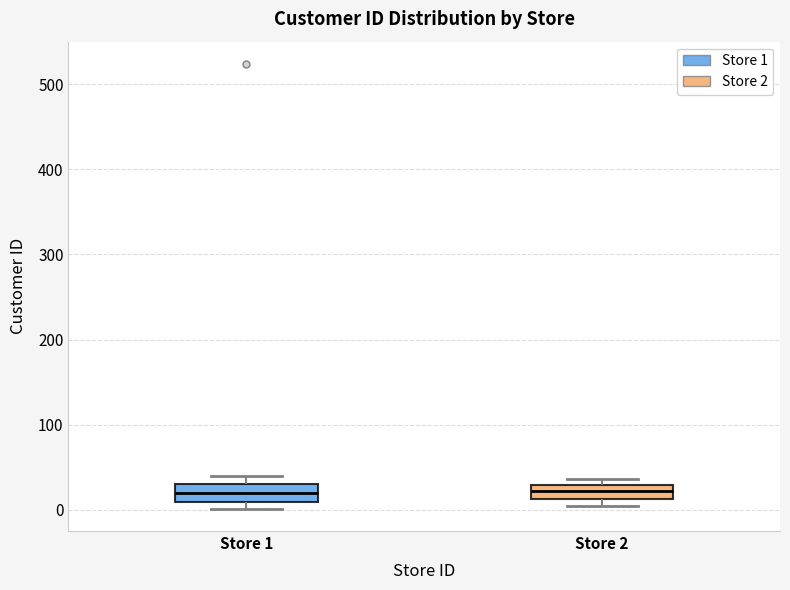

Reading left to right, read every box against the y-axis: the position of its median line, the range the box covers, and the ends of its whiskers. The values are not printed on the chart, so give them approximately, as read against the axis.

Store 1: median 20, box 10 to 30, whiskers 0 to 40
Store 2: median 20, box 10 to 30, whiskers 0 to 40